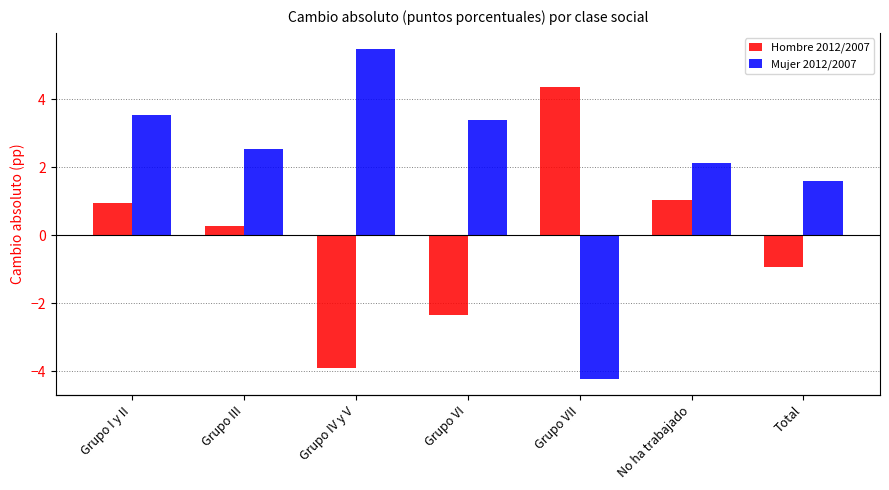

How many negative values does the Mujer 2012/2007 series have?

1